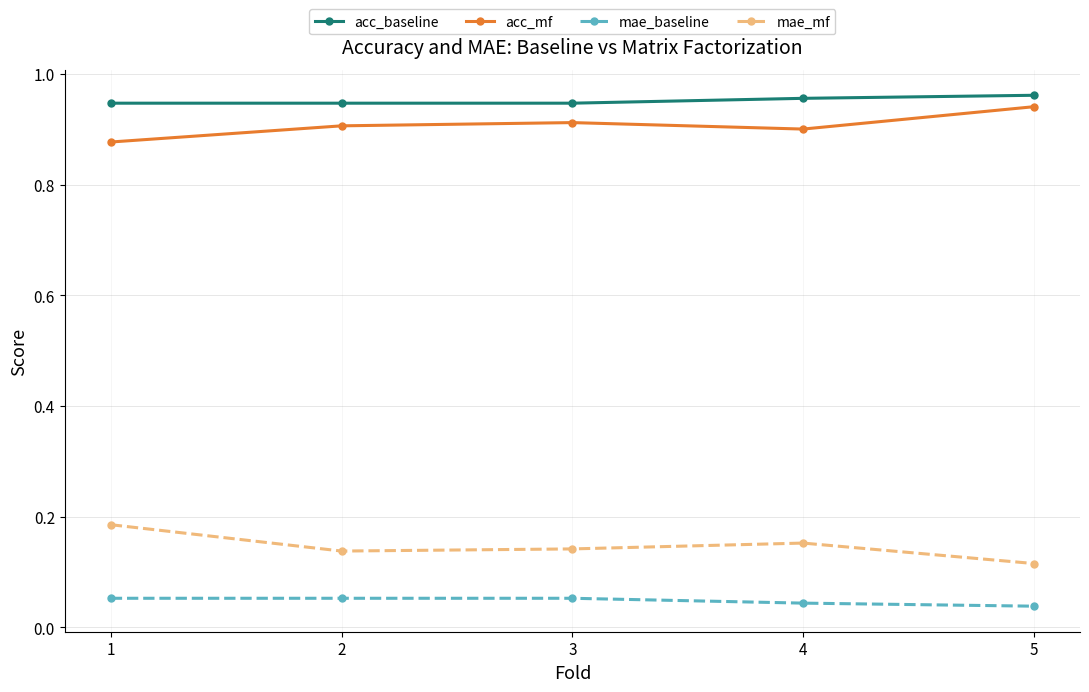

At which label does acc_mf reach its peak?

5